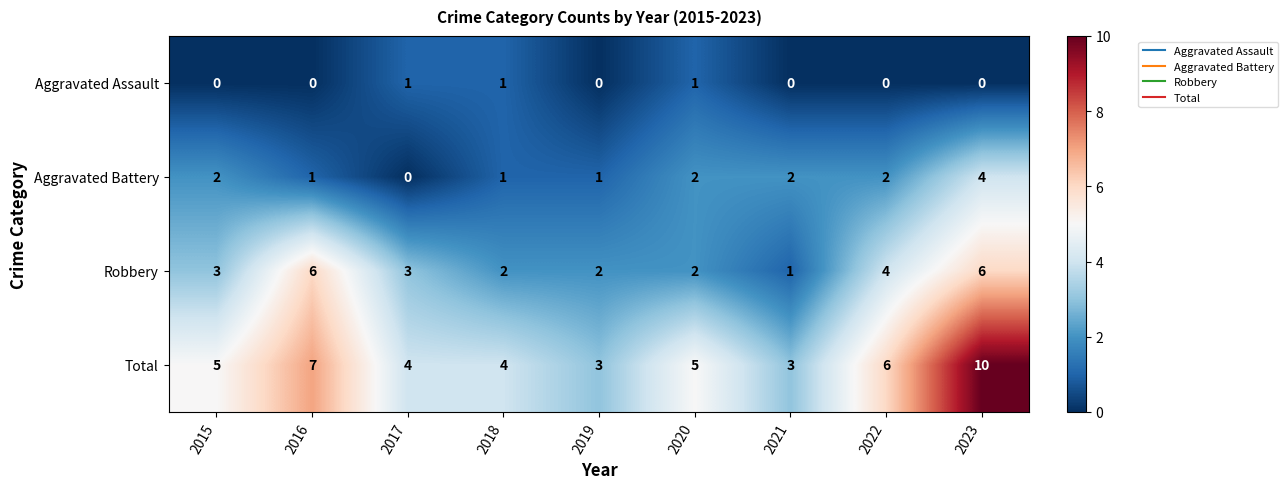

At which category is the sum across all series the highest?

2023